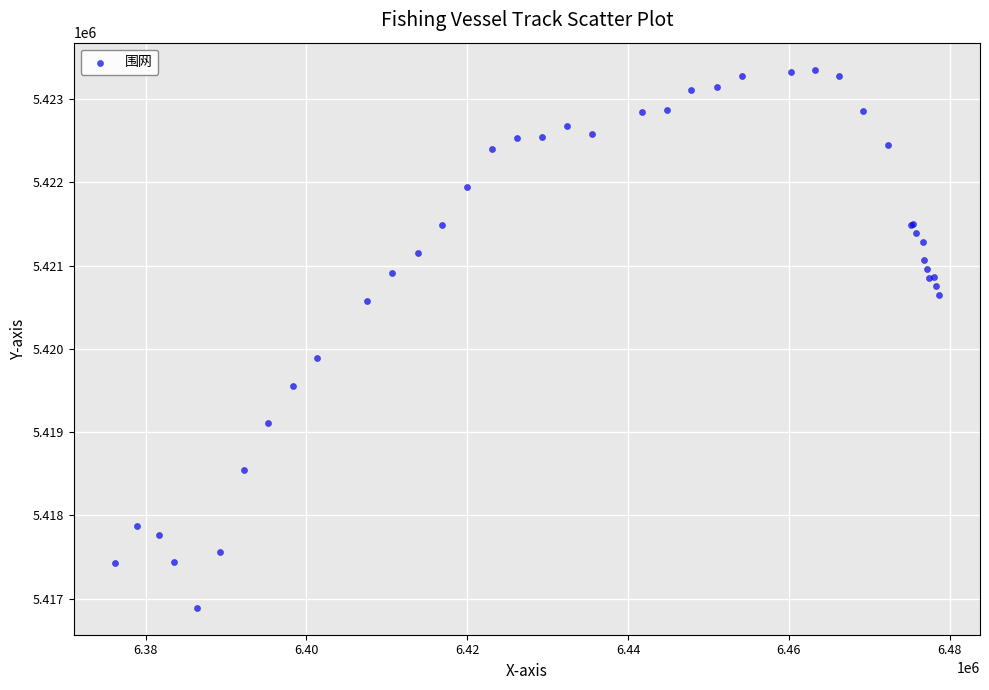

What Y value in the scatter plot is closest to 5420121?

5419893.4